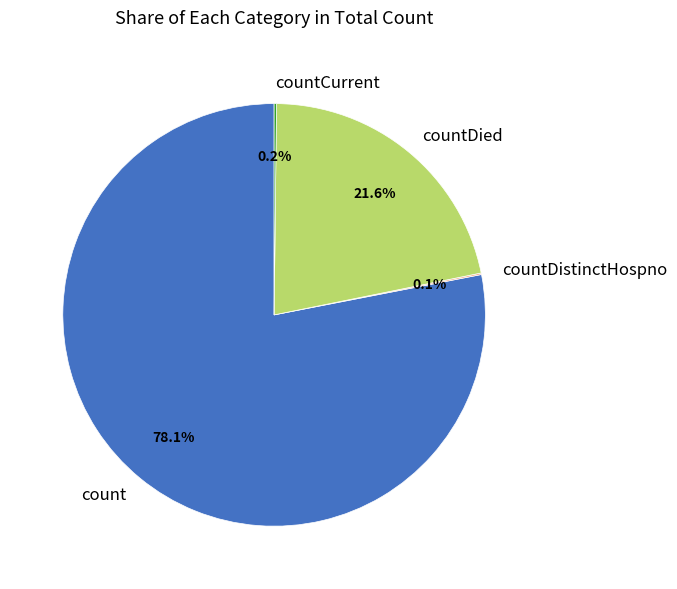

What portion of the pie excludes count?

21.9%